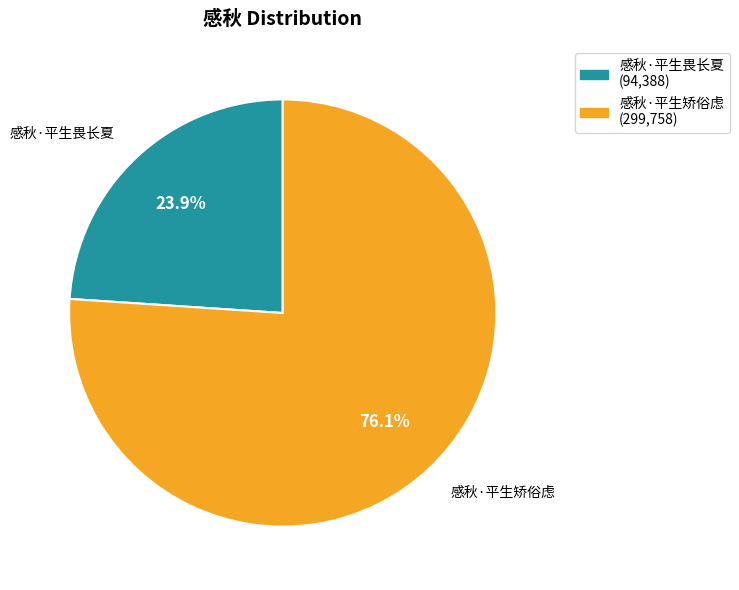

Rank the categories by value from lowest to highest.

感秋·平生畏长夏, 感秋·平生矫俗虑